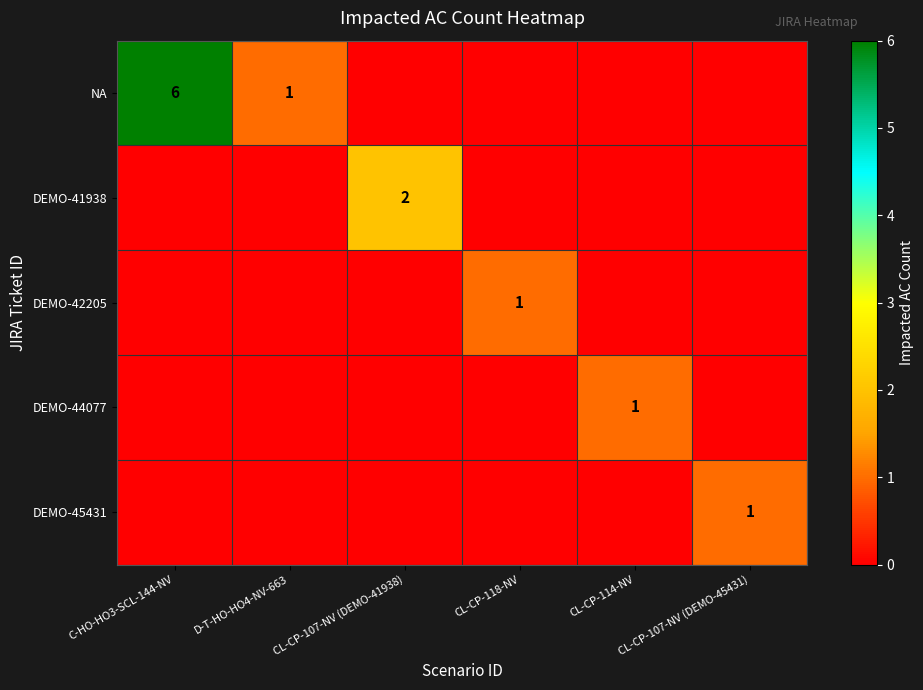

The value of DEMO-41938 at CL-CP-107-NV (DEMO-41938) is 1. True or false?

False